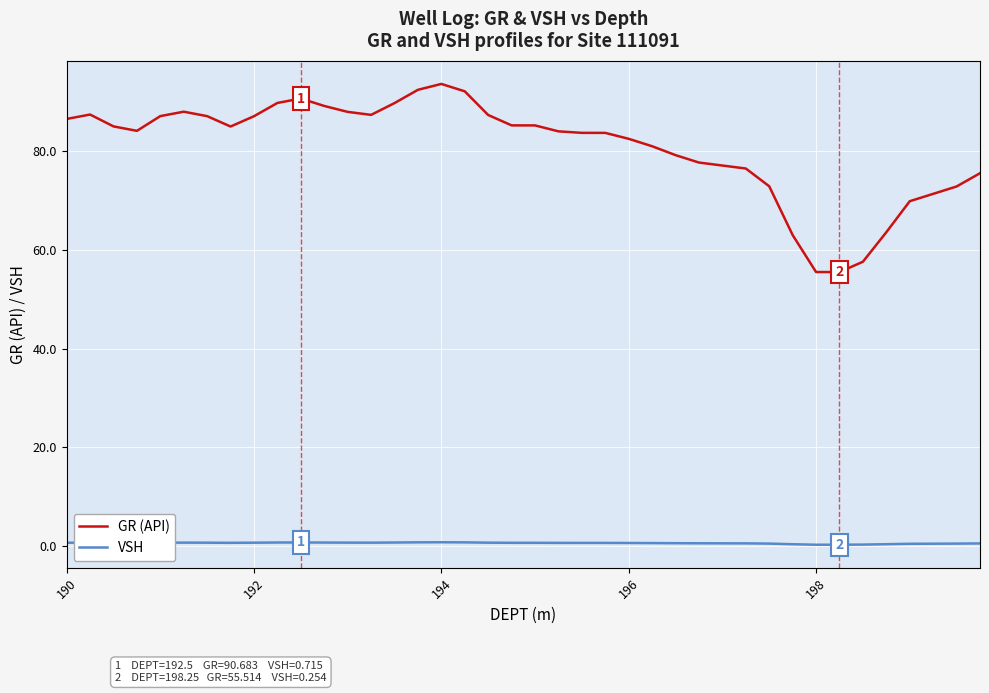

Which series has the largest total across all categories?

GR (API)